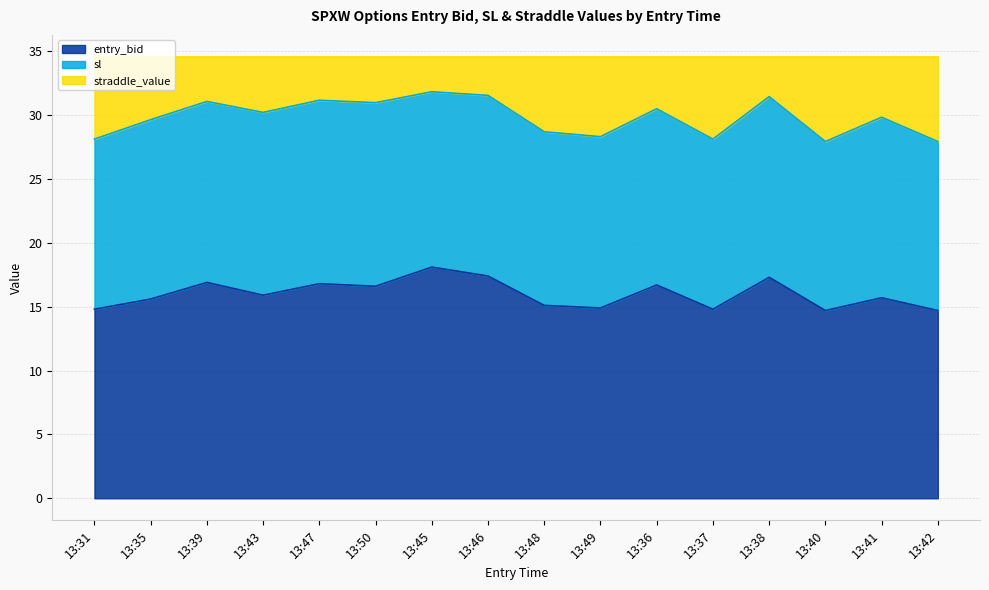

Does the chart have visible grid lines?

Yes